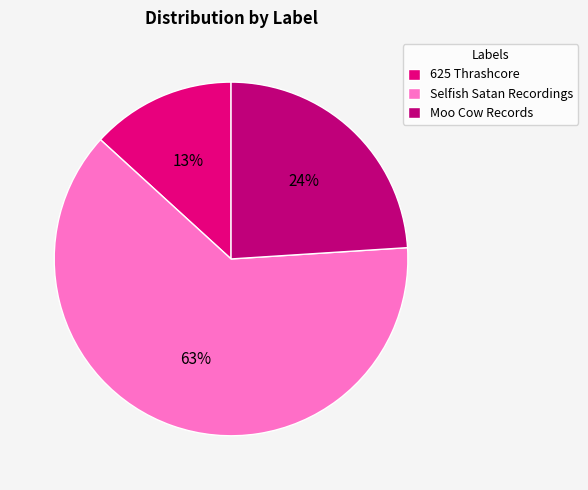

Which slice is the largest?

Selfish Satan Recordings